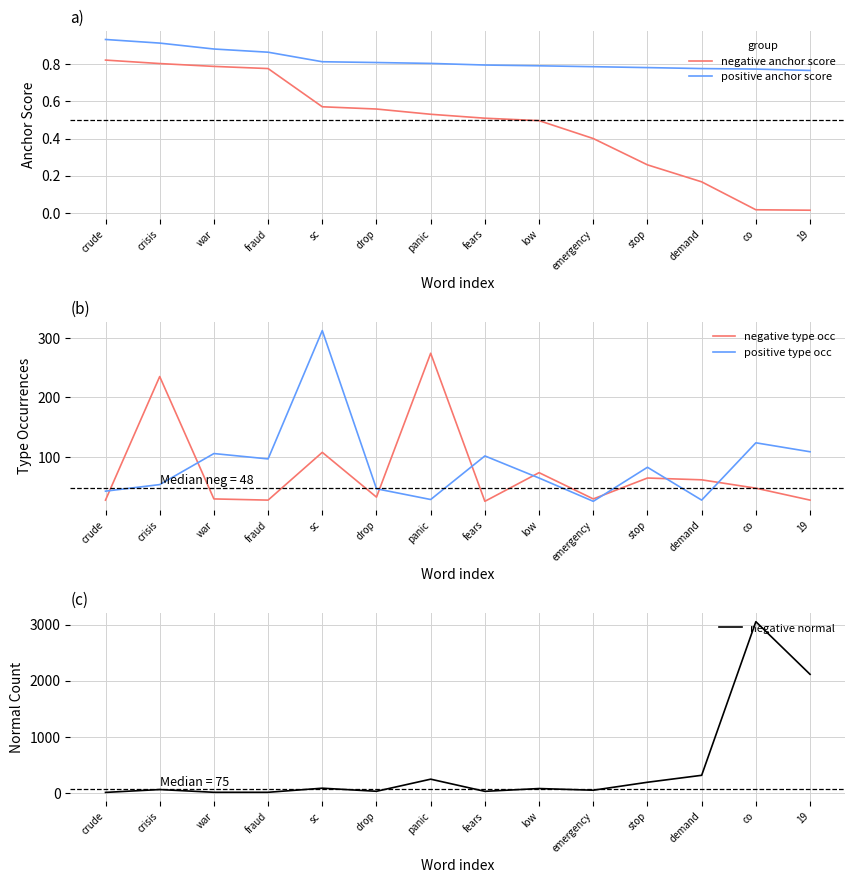

How many interior local peaks does the positive type occ series have?

5